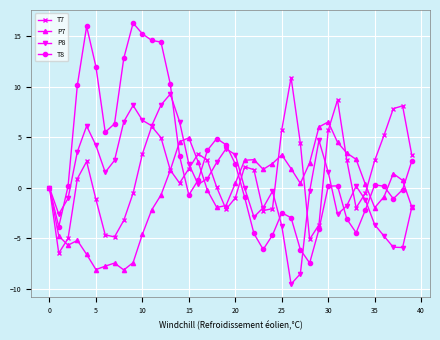

What is the difference between the maximum and minimum values in the T7 series?

17.4